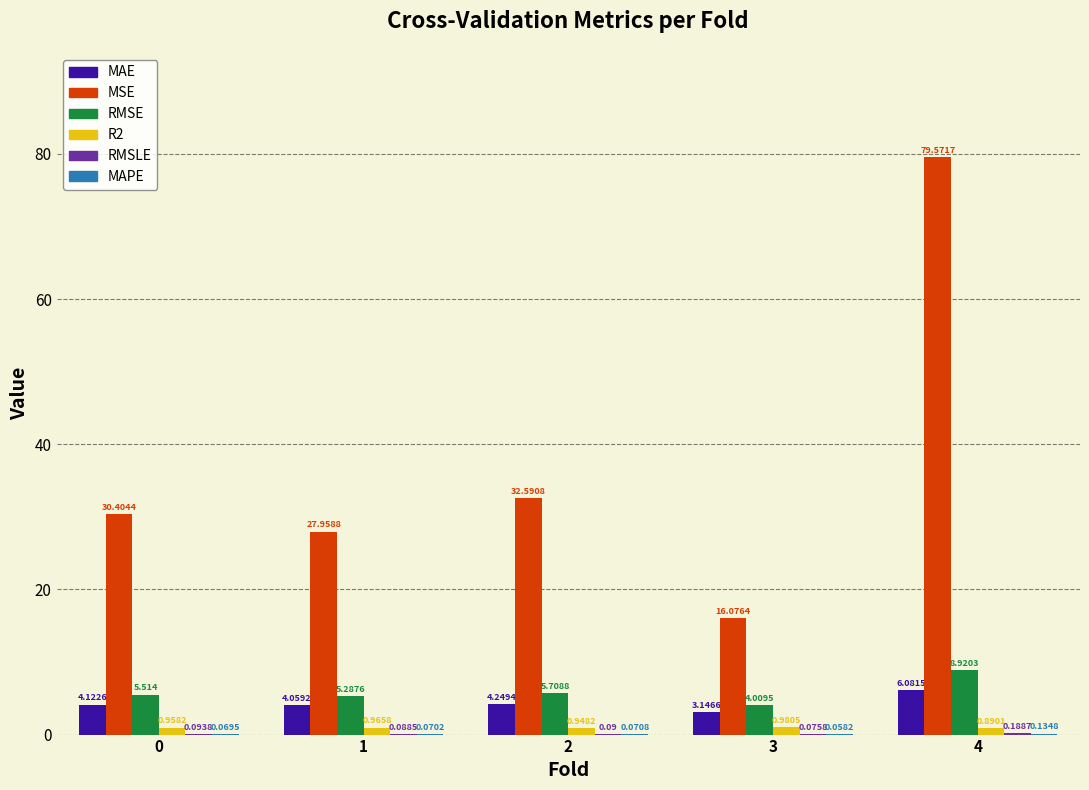

Which series has the largest total across all categories?

MSE